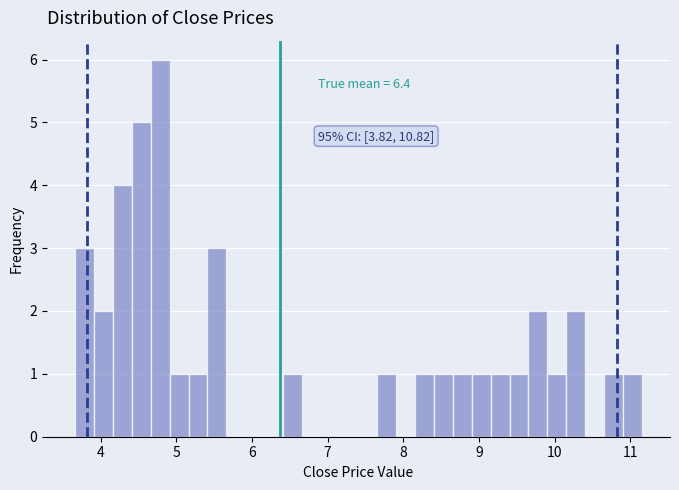

Read against the x-axis, roughly where is the centre of the tallest bar?

4.8